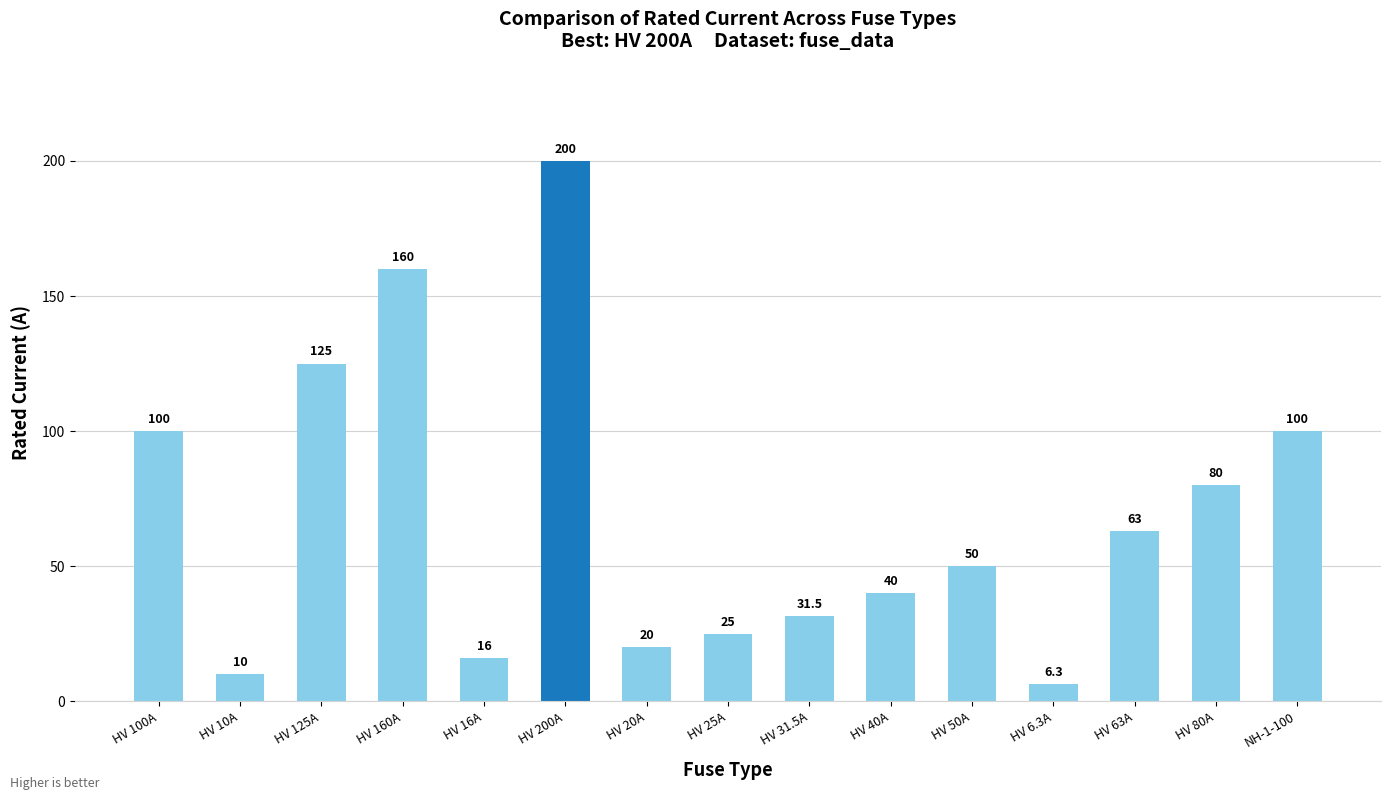

Reading left to right, extract all data points from this chart.

100.0	10.0	125.0	160.0	16.0	200.0	20.0	25.0	31.5	40.0	50.0	6.3	63.0	80.0	100.0